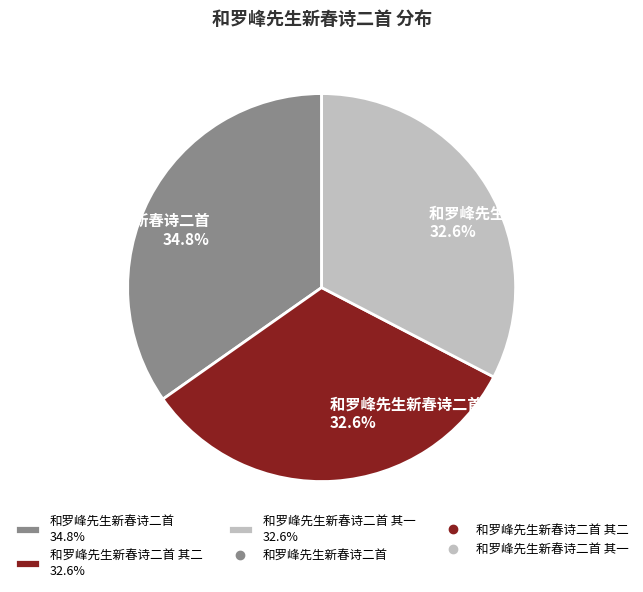

How many segments does this pie chart have?

3